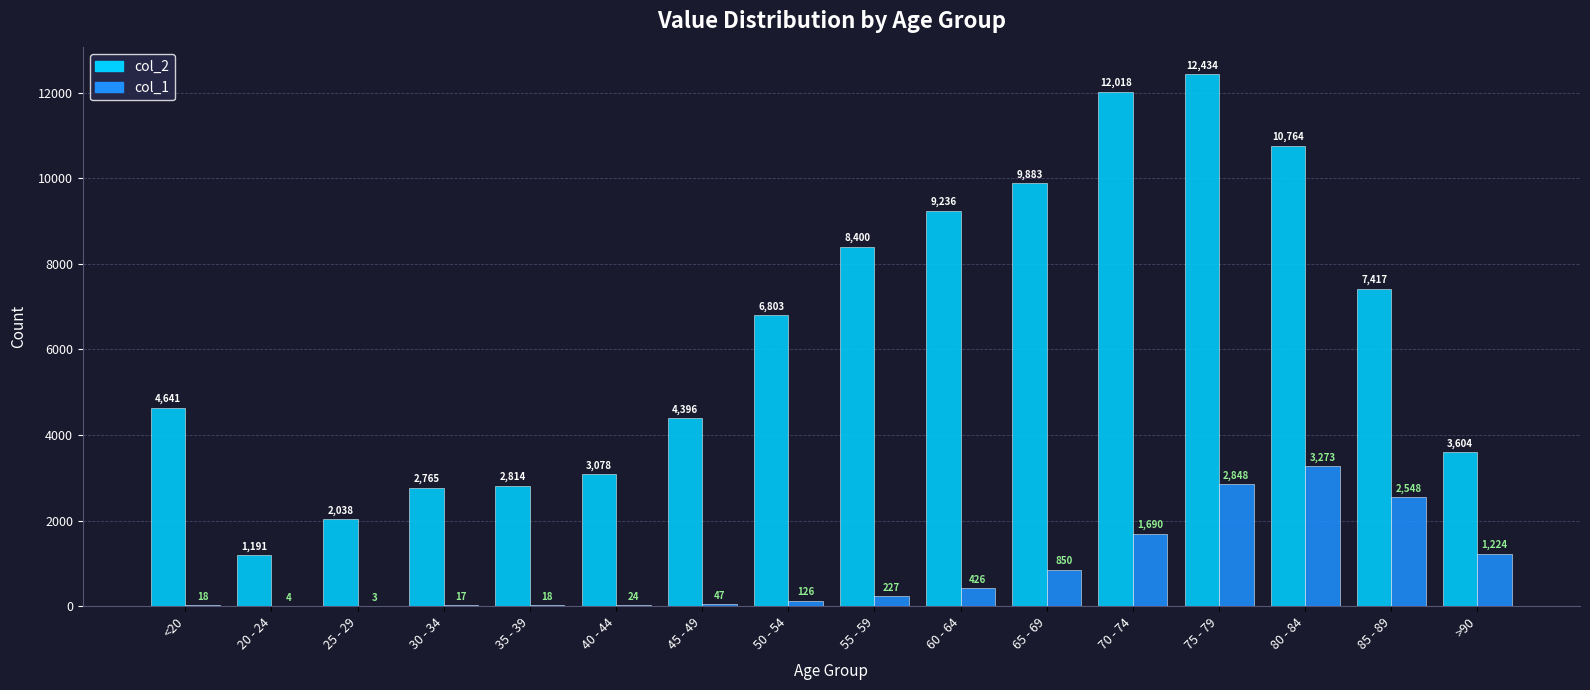

Where is col_1 nearest to the value 1638?

70 - 74